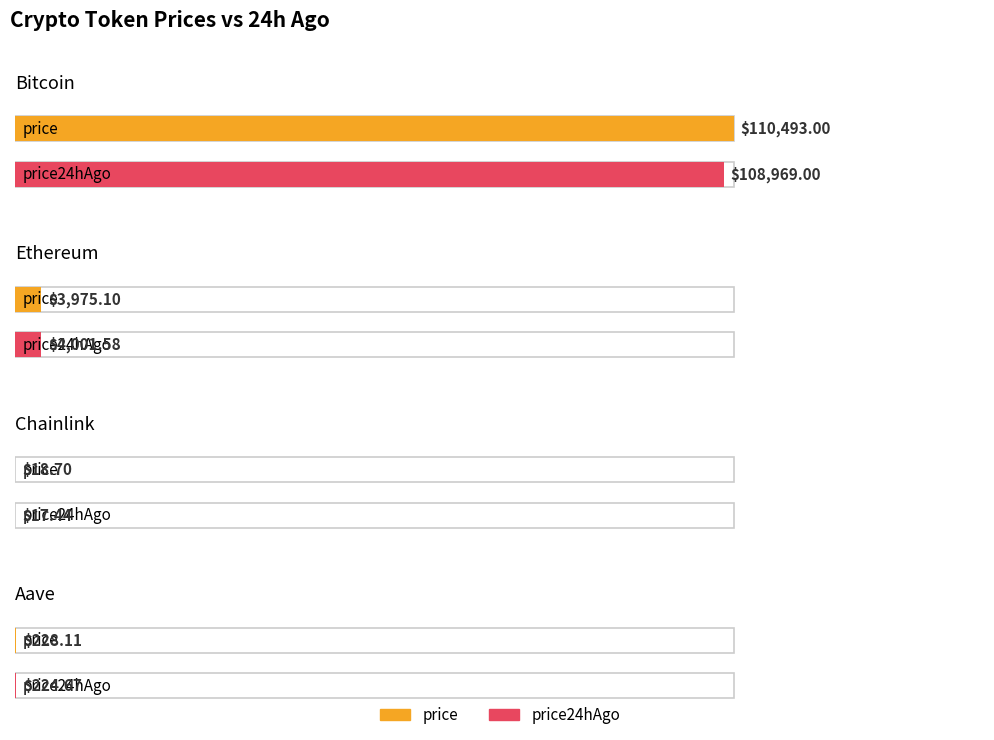

Rank the series by their maximum value, from lowest to highest.

price24hAgo, price